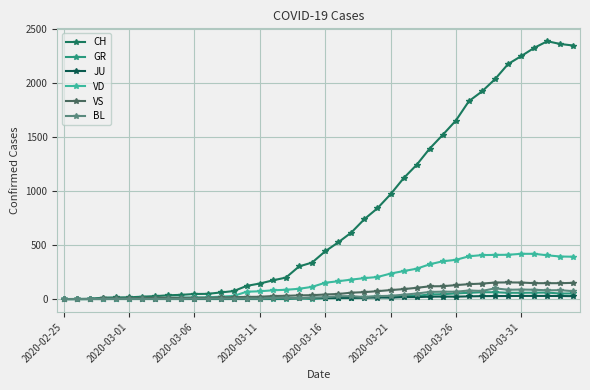

Count the number of categories in the chart.

40